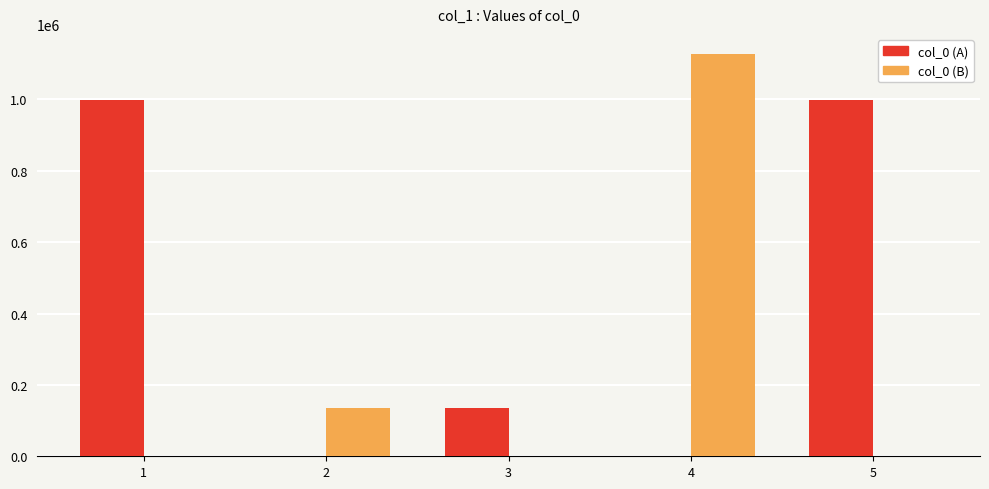

What is the average value of the col_0 (A) series?

426237